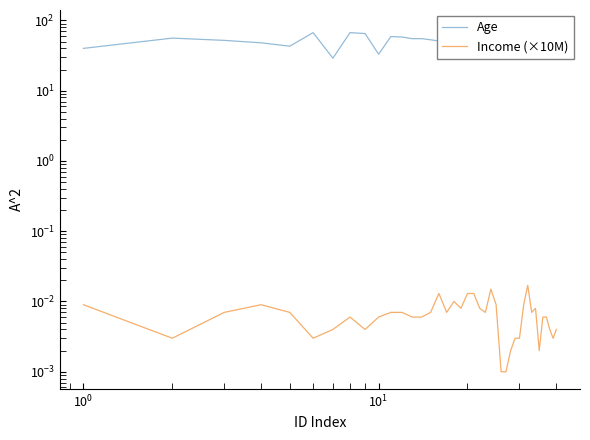

Reading left to right, extract all data points from this chart.

Age: 40.0	56.0	52.0	48.0	43.0	67.0	29.0	67.0	65.0	33.0	59.0	58.0	55.0	55.0	53.0	51.0	73.0	41.0	42.0	41.0	42.0	72.0	45.0	44.0	45.0	70.0	46.0	47.0	46.0	45.0	62.0	55.0	31.0	33.0	35.0	47.0	47.0	80.0	41.0	41.0
Income (×10M): 0.0	0.0	0.0	0.0	0.0	0.0	0.0	0.0	0.0	0.0	0.0	0.0	0.0	0.0	0.0	0.0	0.0	0.0	0.0	0.0	0.0	0.0	0.0	0.0	0.0	0.0	0.0	0.0	0.0	0.0	0.0	0.0	0.0	0.0	0.0	0.0	0.0	0.0	0.0	0.0